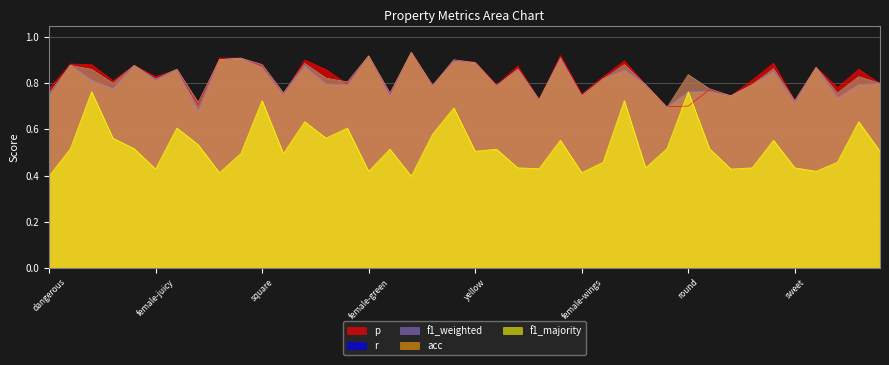

True or false: acc has more than 0 points higher than both neighbors.

True